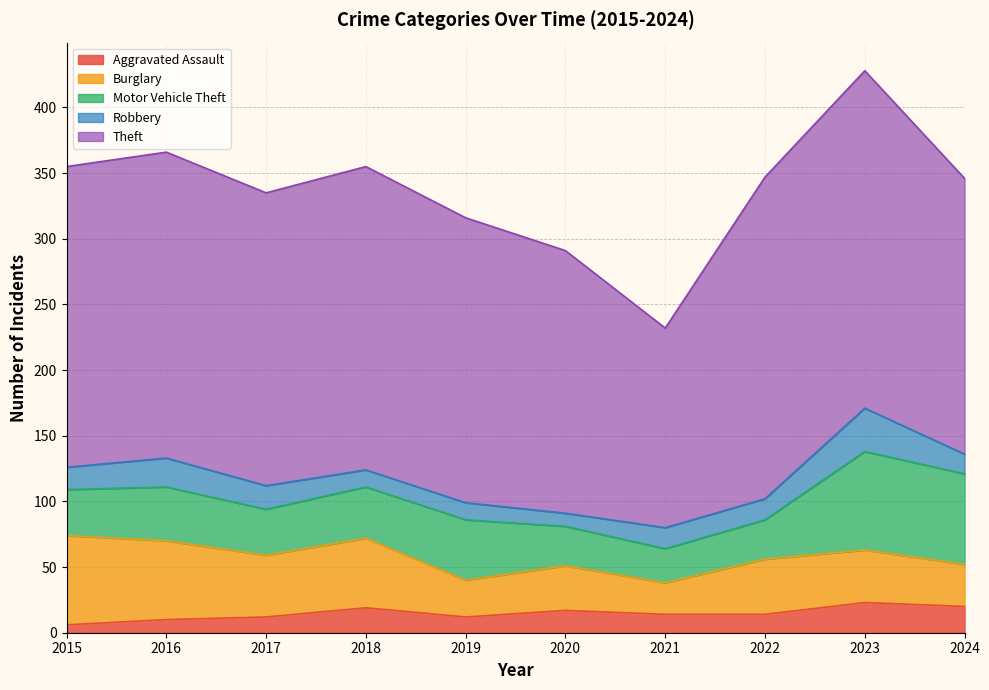

The Burglary series shows 28 at 2019. True or false?

True